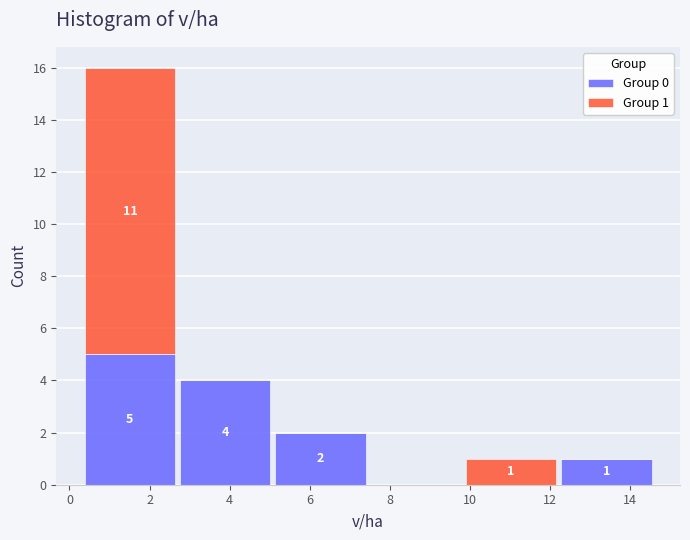

Which range on the x-axis has the tallest stacked bar (by total height)?

0.32 to 2.70